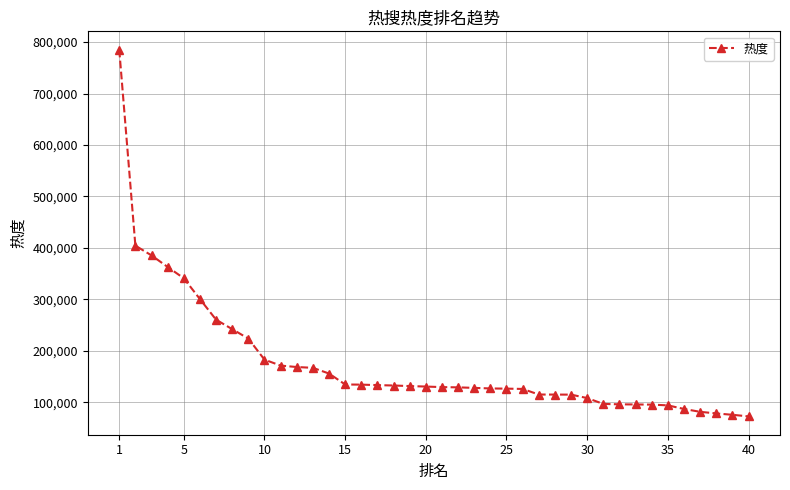

What is the difference between the maximum and second lowest values?

709466